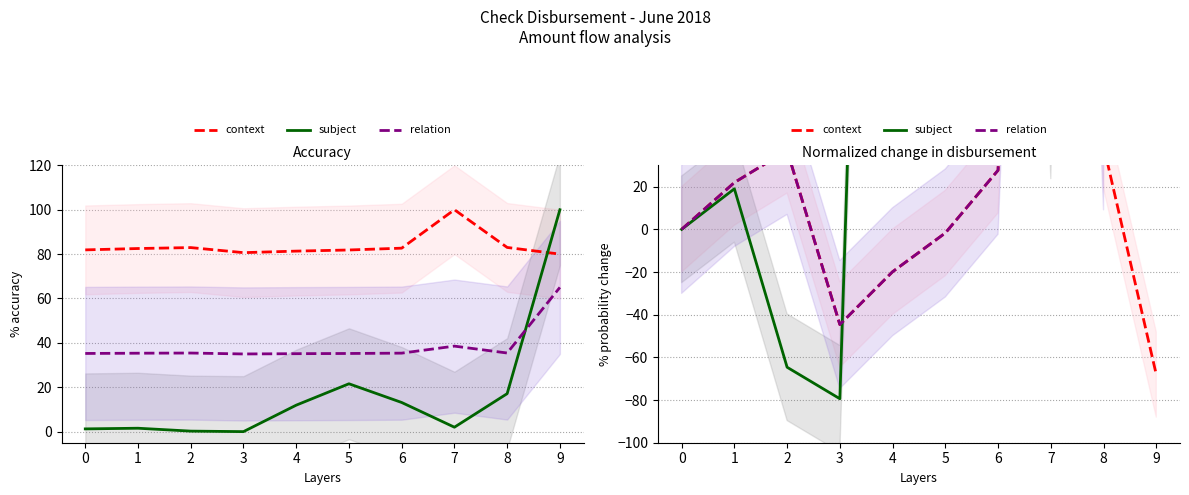

What is the difference between the maximum and minimum values in the context series?

714.8